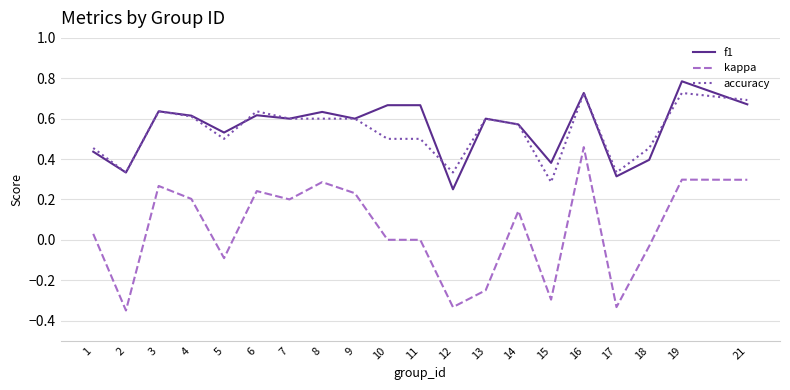

After their last crossing, which series has the higher values: accuracy or f1?

accuracy